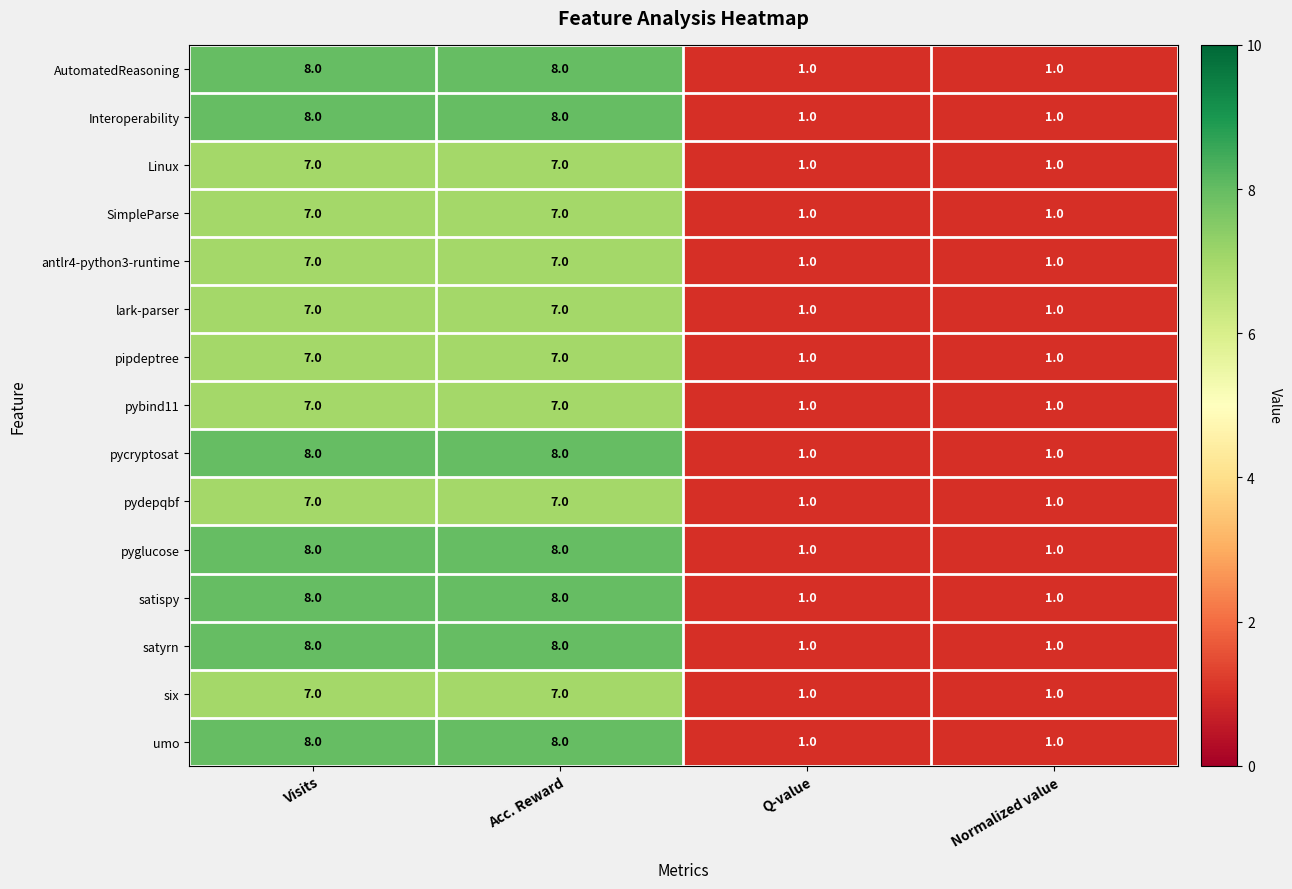

How many satispy values are between 1 and 8?

4